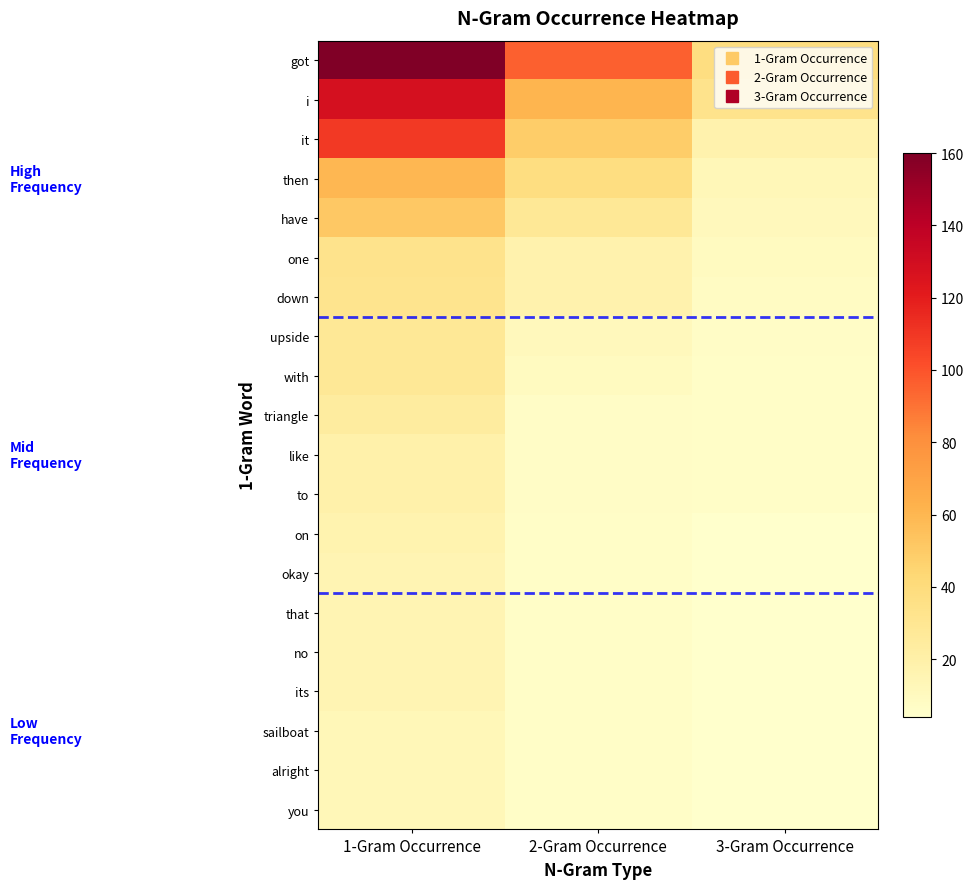

At which category is the sum across all series the highest?

1-Gram Occurrence